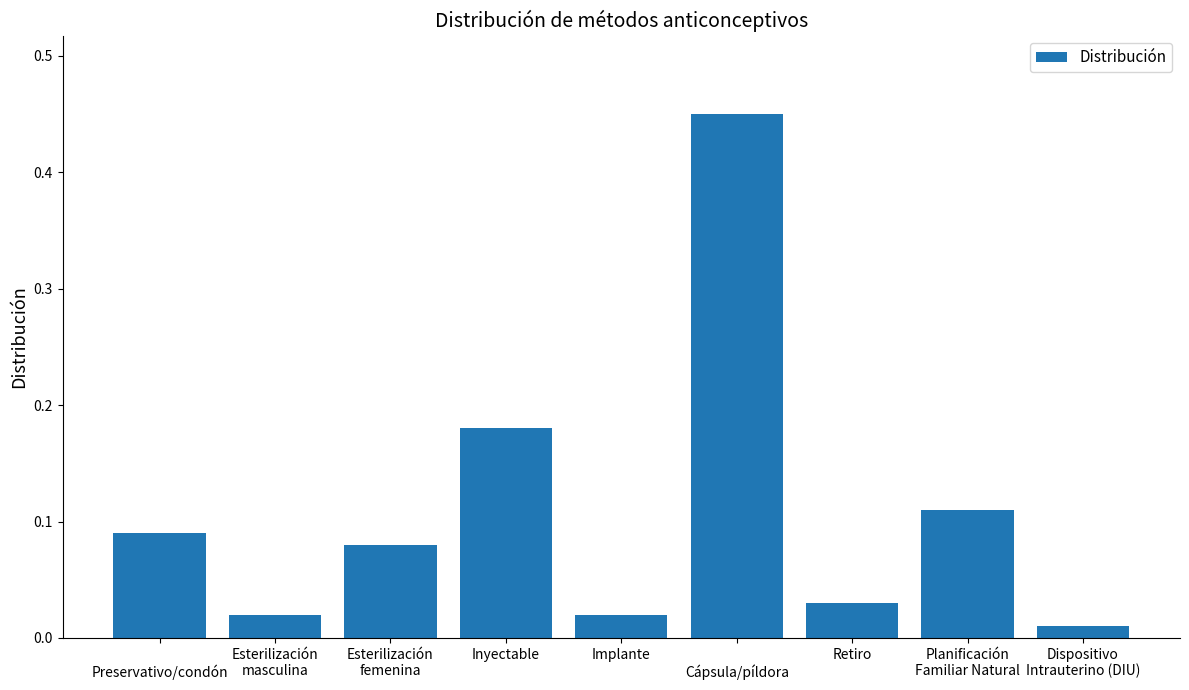

What is the label of the 4th bar from the right?


Cápsula/píldora